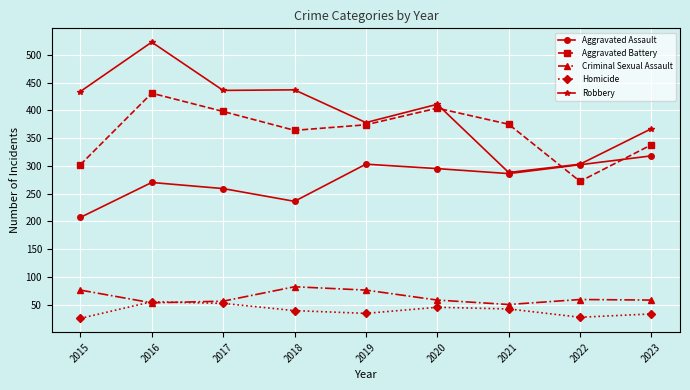

Where is Robbery nearest to the value 405?

2020